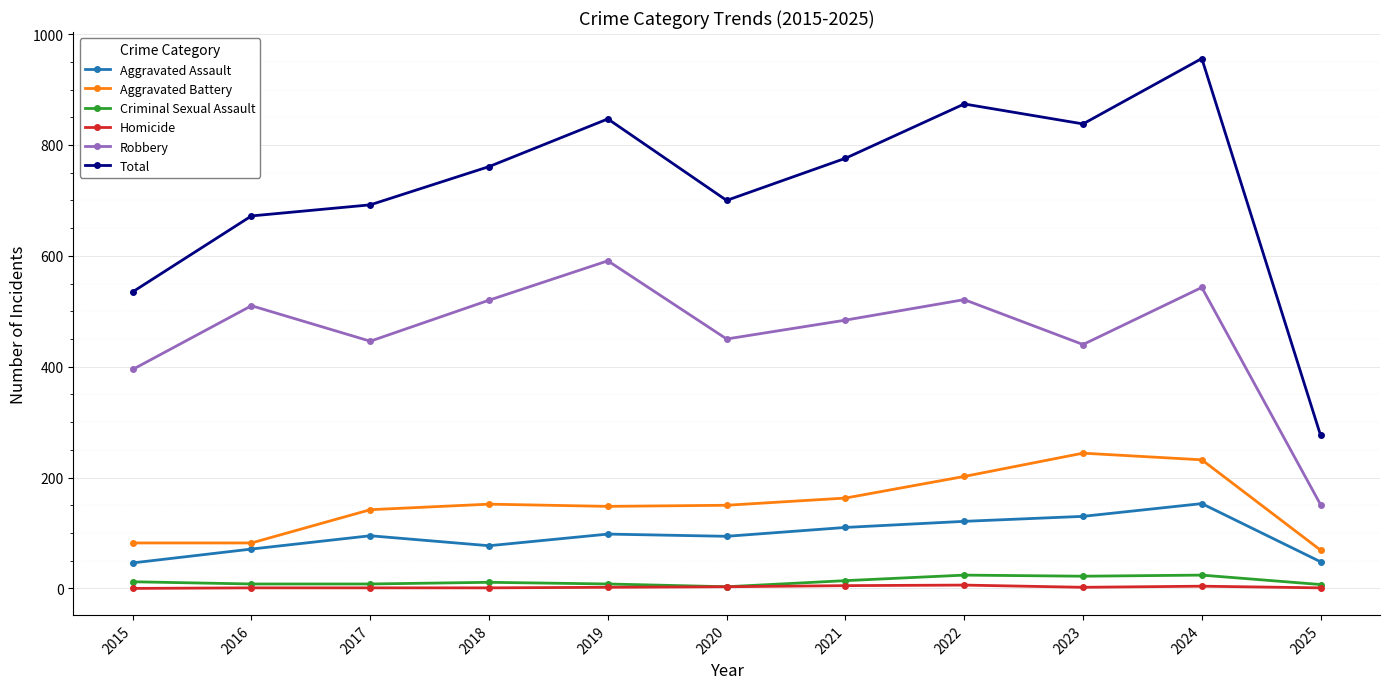

Where is Robbery nearest to the value 371?

2015